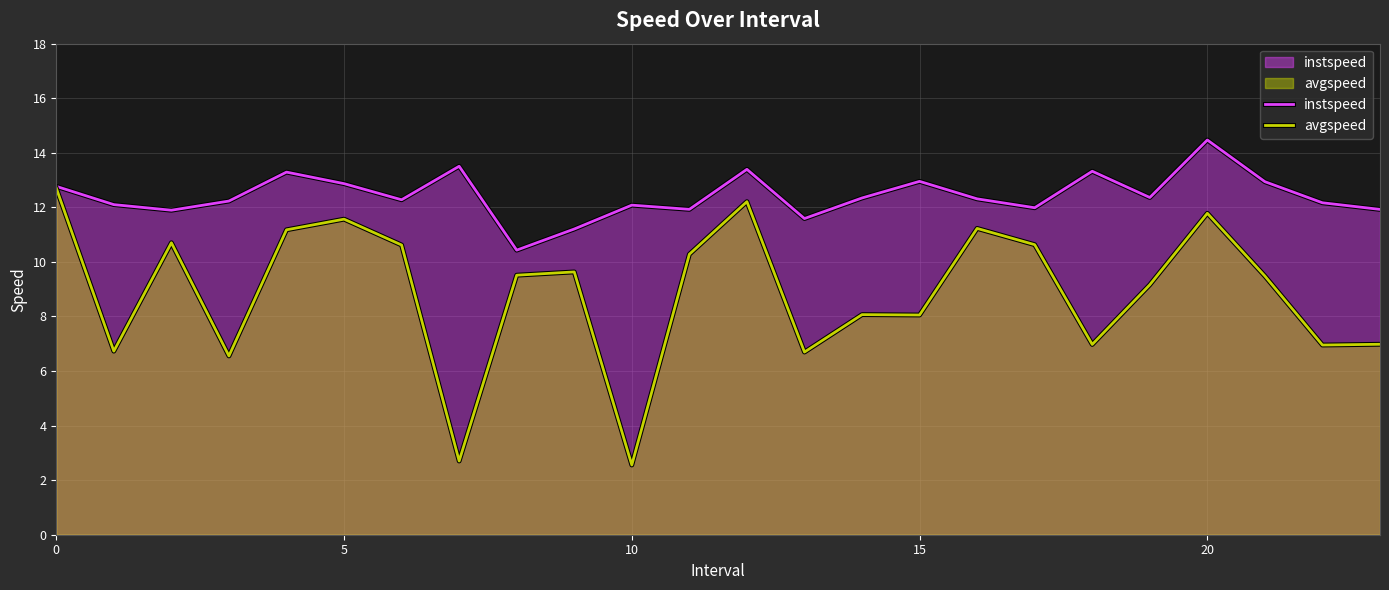

At which label does instspeed reach its minimum?

8